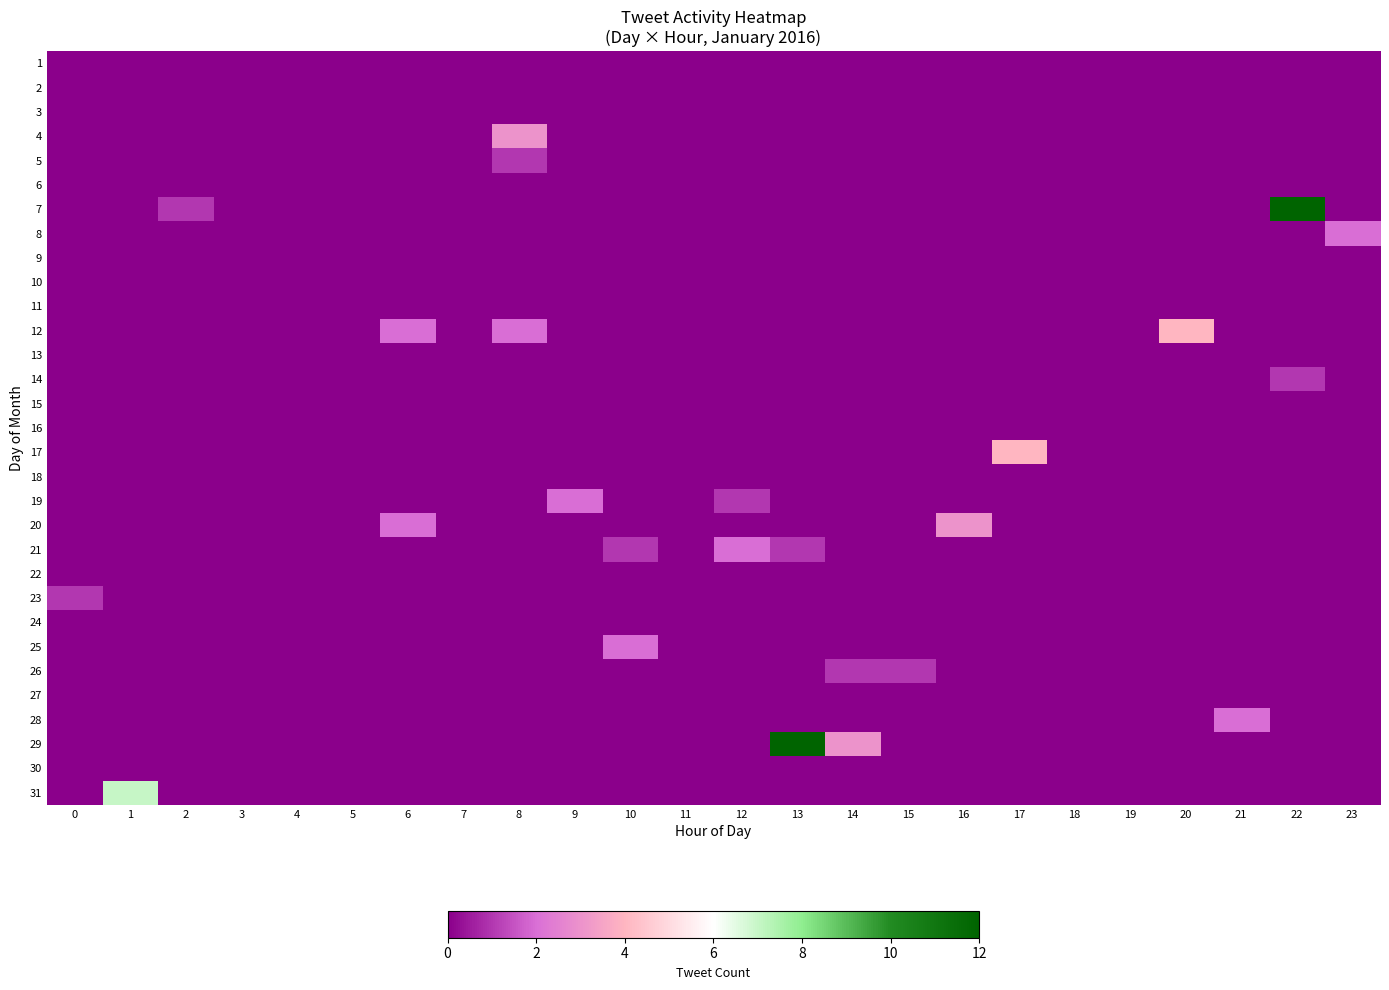

Which category has the highest value across all series?

22